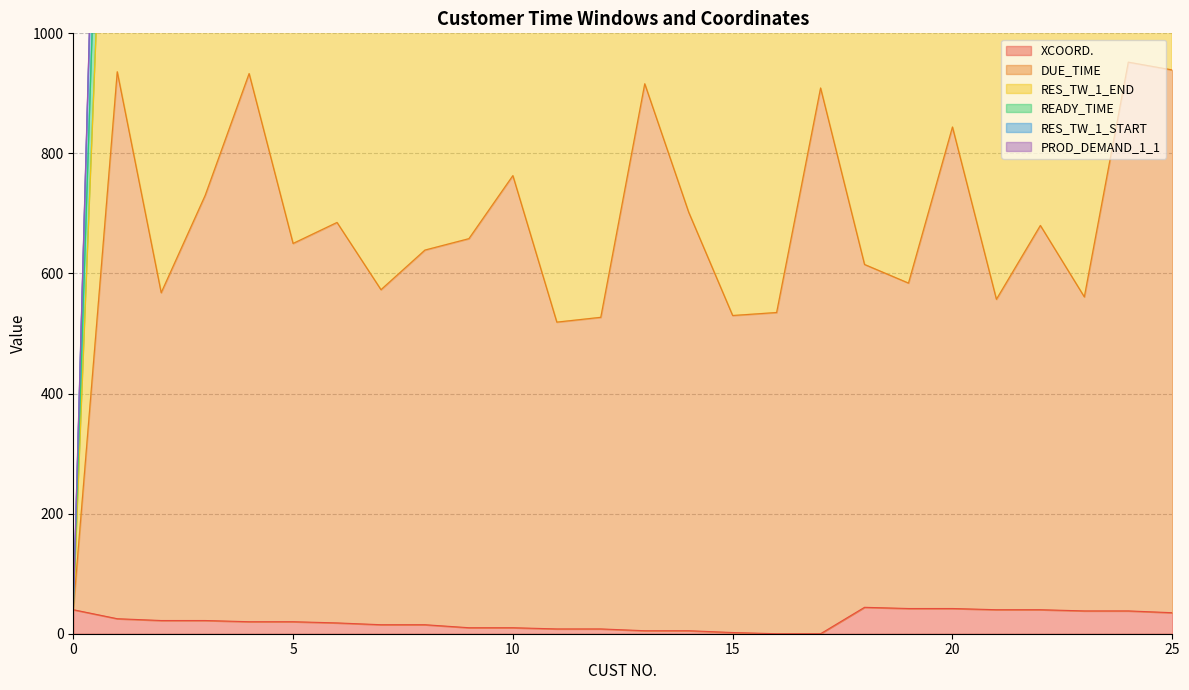

How many positive values does the XCOORD. series have?

24